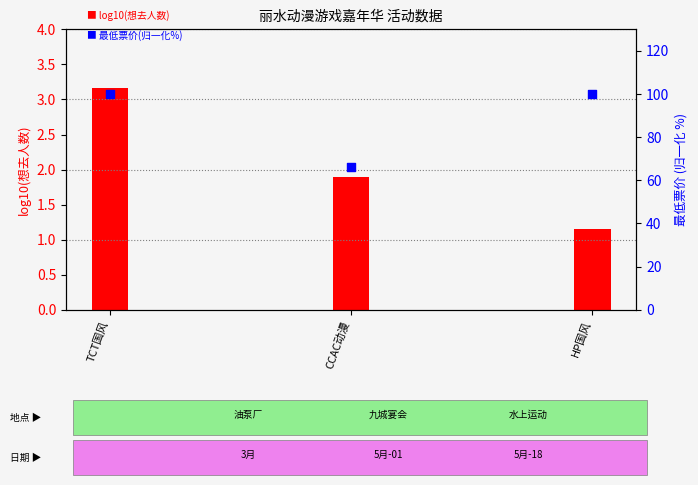

What is the total value across all series at CCAC动漫?

68.1